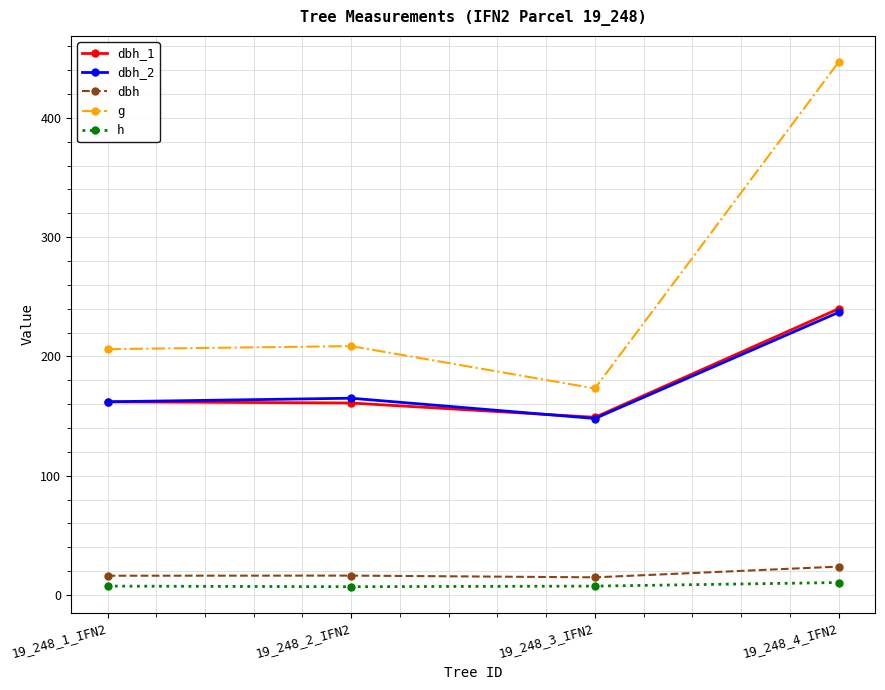

The value of g at 19_248_1_IFN2 is 118.0. True or false?

False